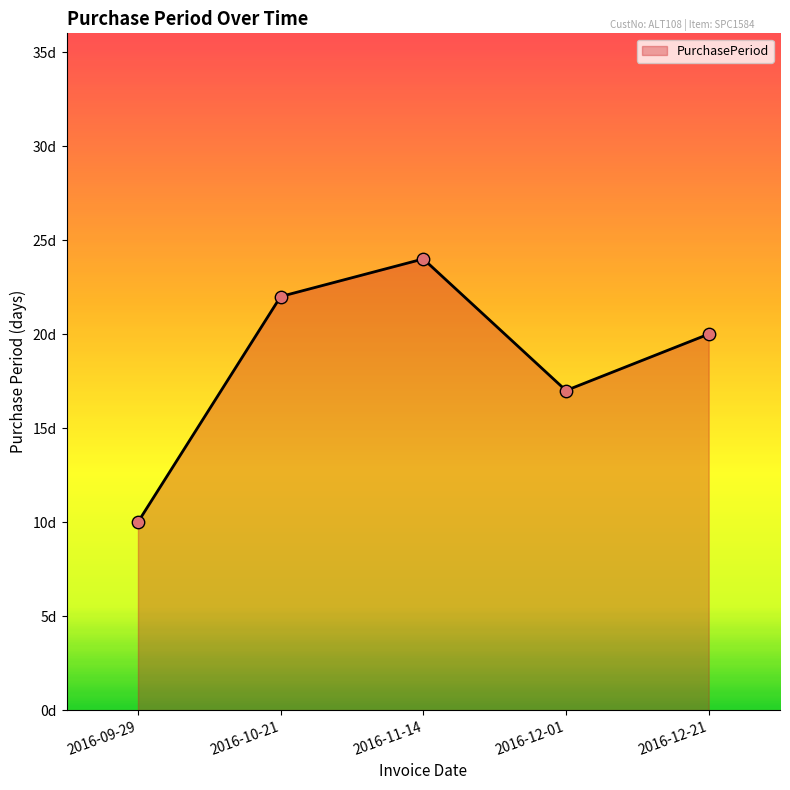

Which has a higher value, 2016-11-14 or 2016-09-29?

2016-11-14